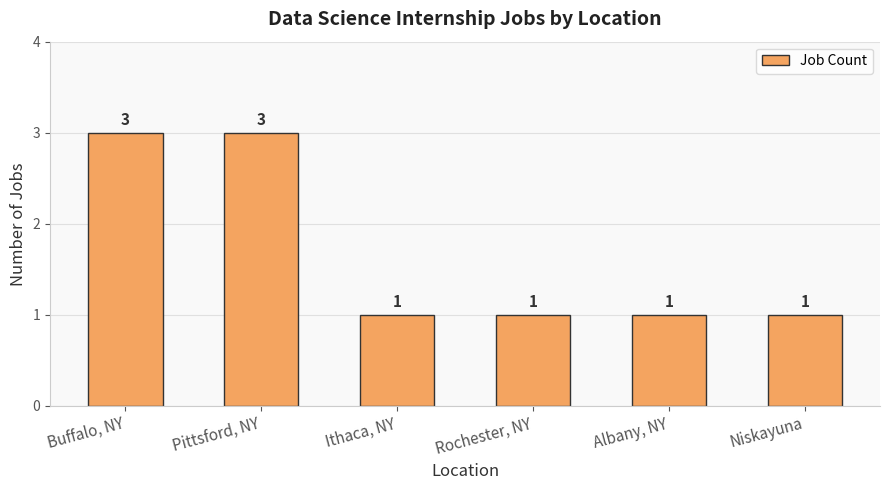

What is the label of the 4th bar from the right?

Ithaca, NY